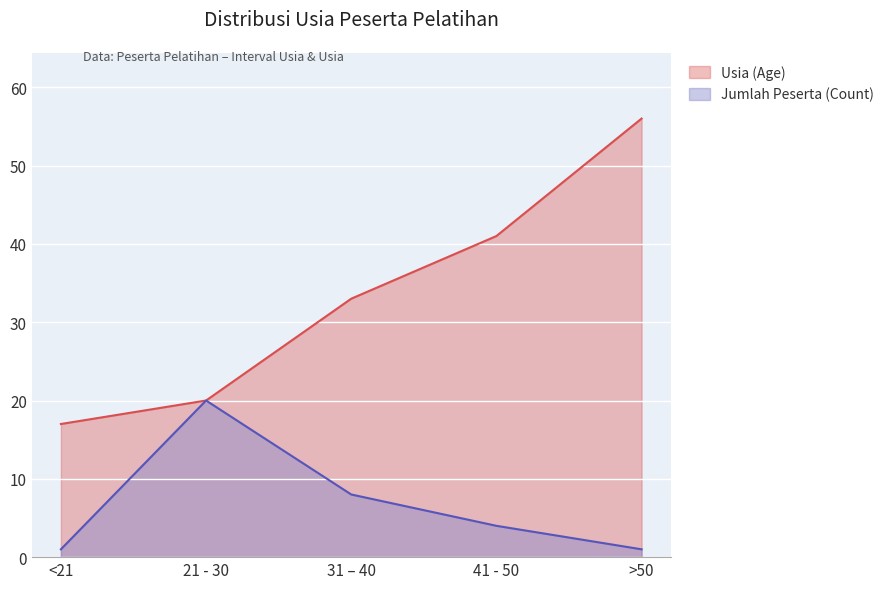

Is the value of Usia (Age) at 21 - 30 greater than the value of Count at 31 – 40?

Yes